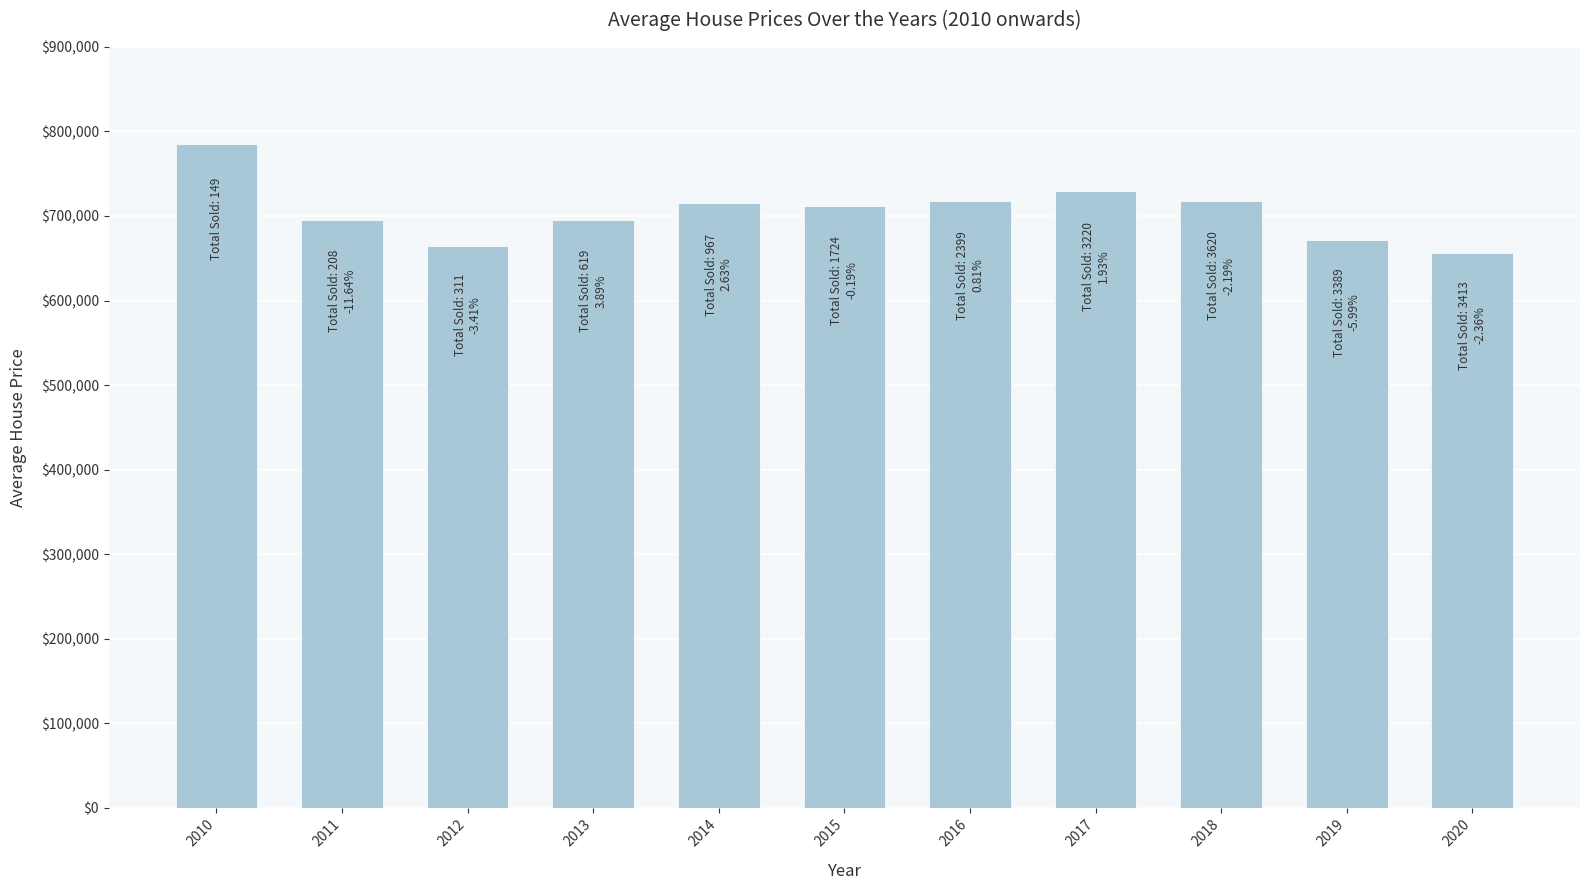

What is the value of the 11th bar from the left?

656000